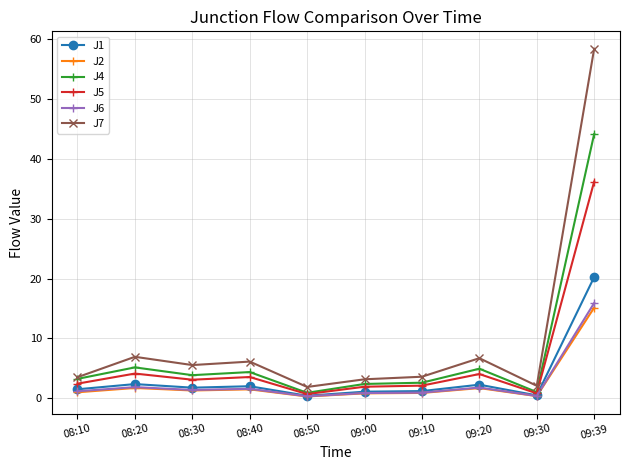

List the series in order of their peak value, highest first.

J7, J4, J5, J1, J6, J2